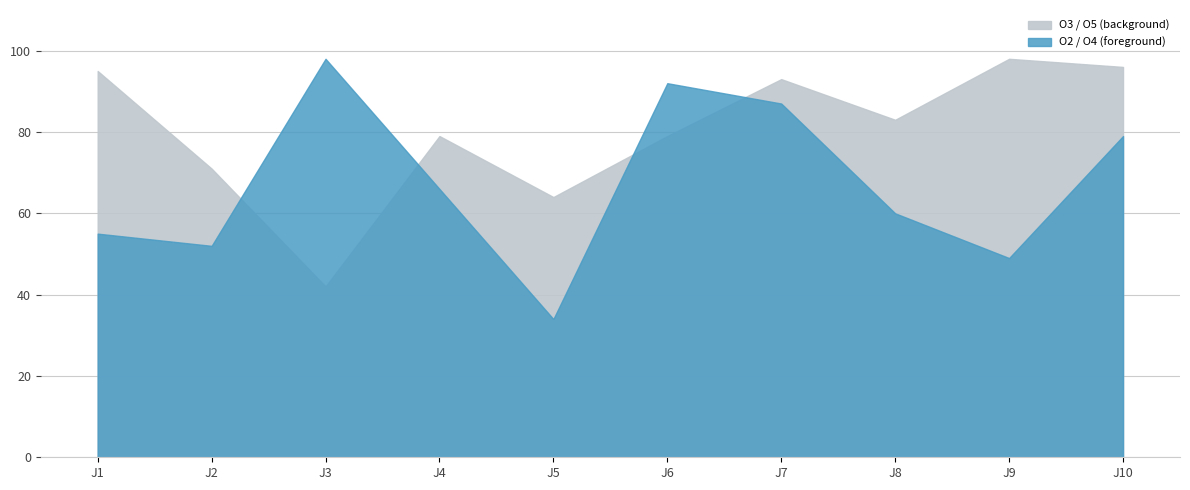

Reading left to right, transcribe all the data shown in this chart.

O2: J1=53	J2=52	J3=98	J4=55	J5=34	J6=43	J7=77	J8=60	J9=49	J10=79
O4: J1=55	J2=26	J3=31	J4=66	J5=19	J6=92	J7=87	J8=24	J9=44	J10=75
O5: J1=34	J2=71	J3=12	J4=77	J5=37	J6=62	J7=93	J8=83	J9=98	J10=96
O3: J1=95	J2=16	J3=42	J4=79	J5=64	J6=79	J7=87	J8=41	J9=25	J10=43